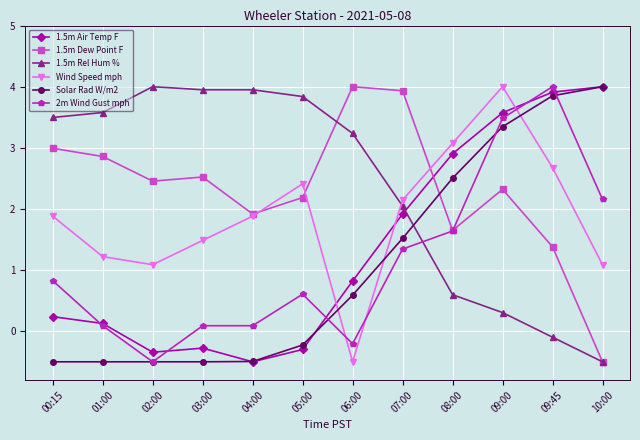

What is the difference between the highest and lowest values at 09:00?

3.7